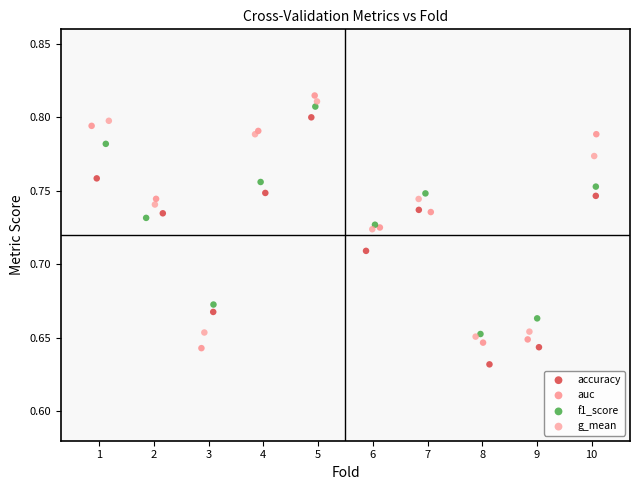

What are all the series names shown in the legend?

accuracy, auc, f1_score, g_mean